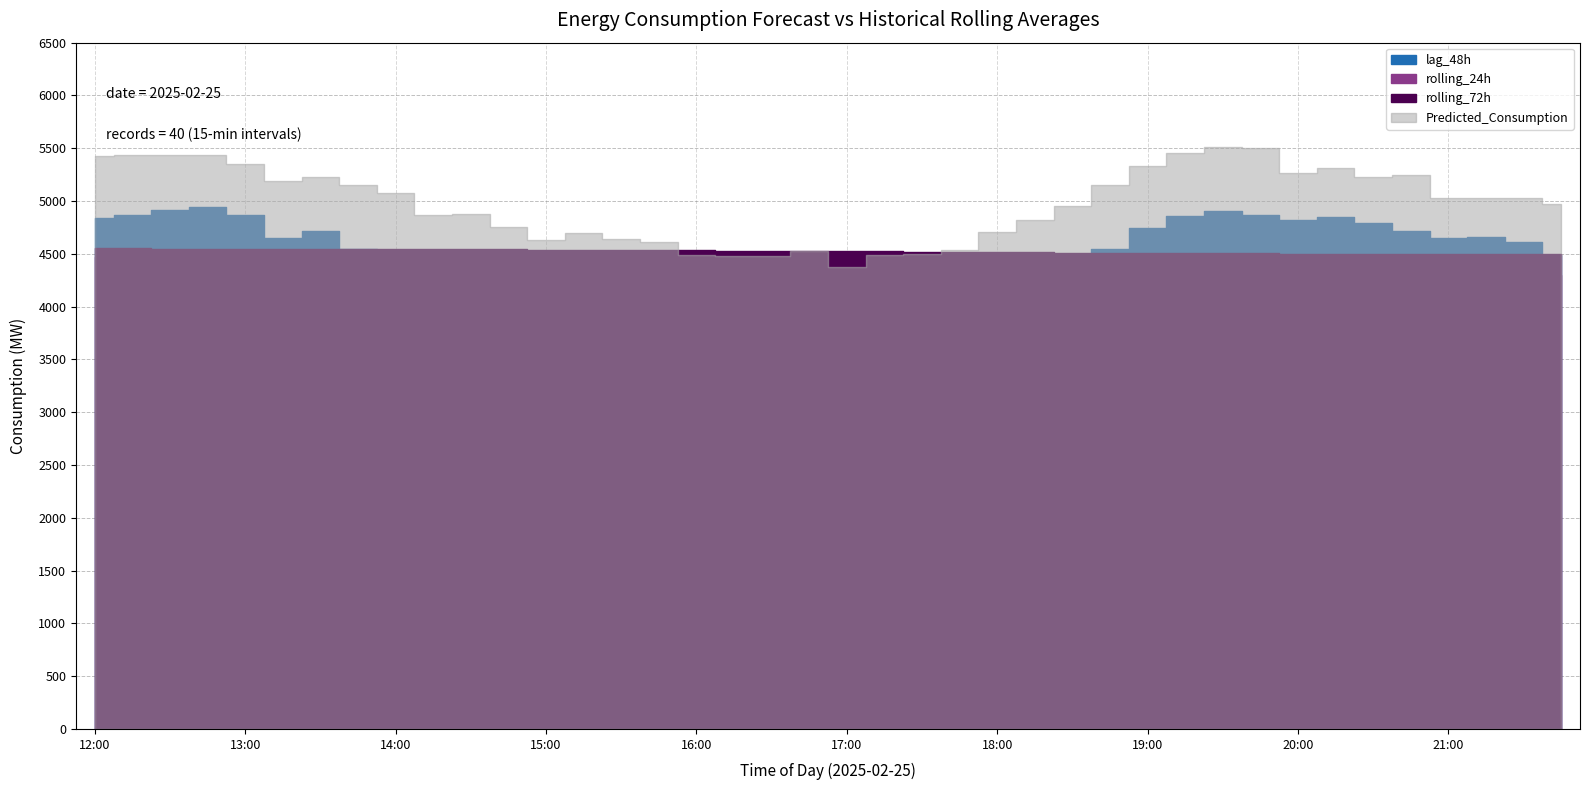

Rank the categories by Predicted_Consumption value from lowest to highest.

17:00, 16:15, 16:30, 16:00, 17:15, 17:30, 16:45, 17:45, 15:45, 15:00, 15:30, 15:15, 18:00, 14:45, 18:15, 14:15, 14:30, 18:30, 21:45, 21:00, 21:15, 21:30, 14:00, 13:45, 18:45, 13:15, 13:30, 20:30, 20:45, 20:00, 20:15, 19:00, 13:00, 12:00, 12:30, 12:15, 12:45, 19:15, 19:45, 19:30